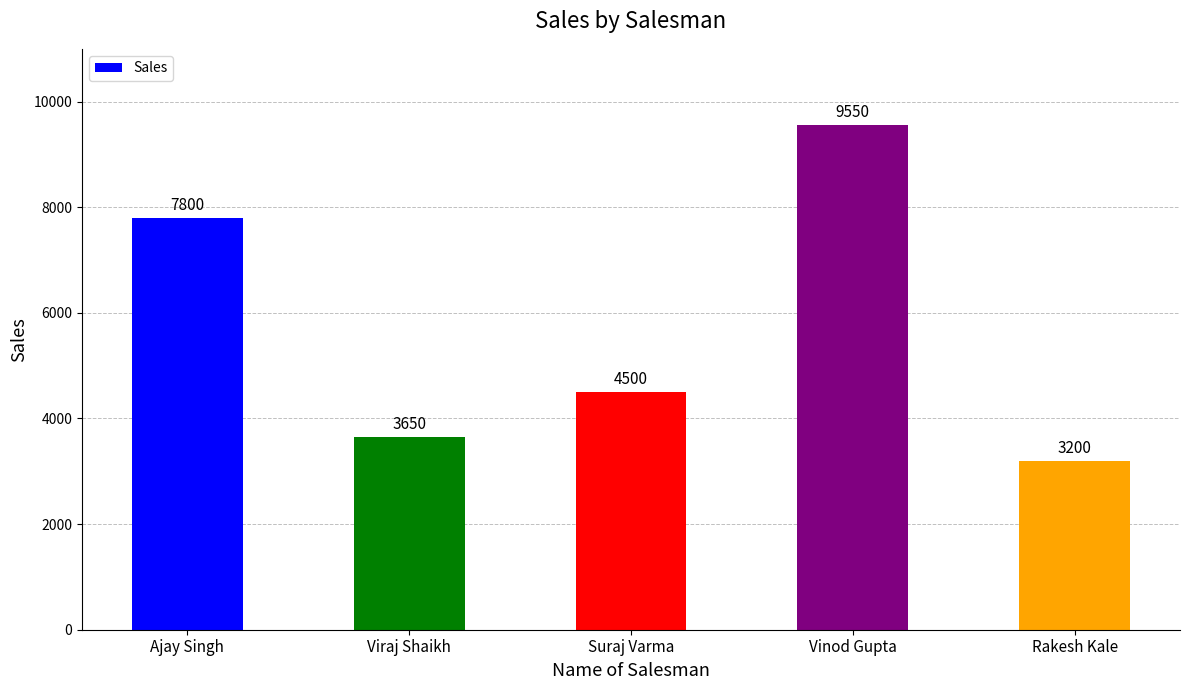

What is the greatest value displayed?

9550